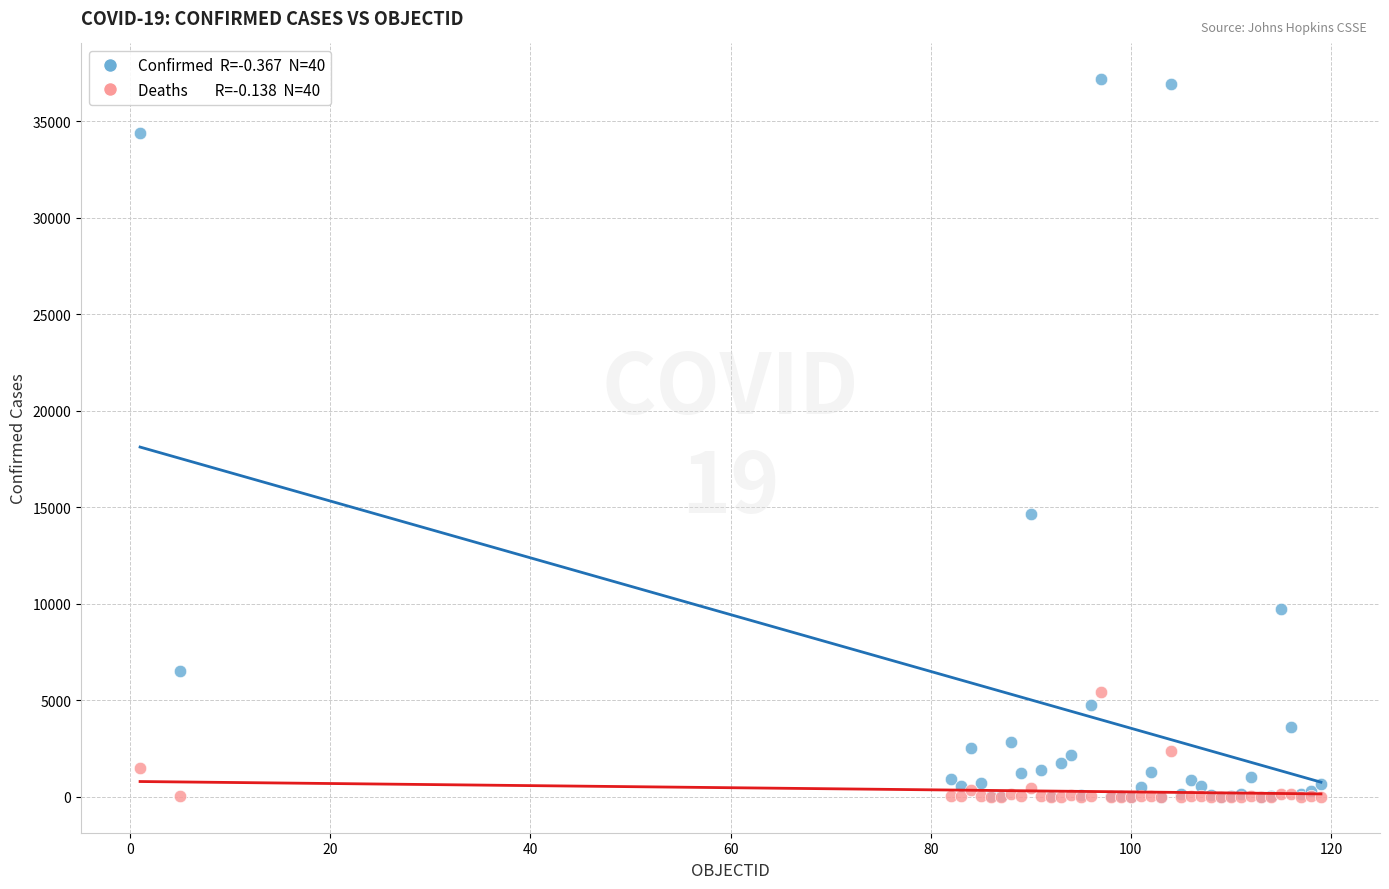

Across all series, what Y value is closest to 18591?

14671